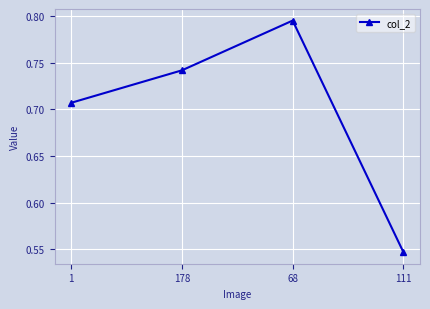

How many values are between 0 and 1?

4